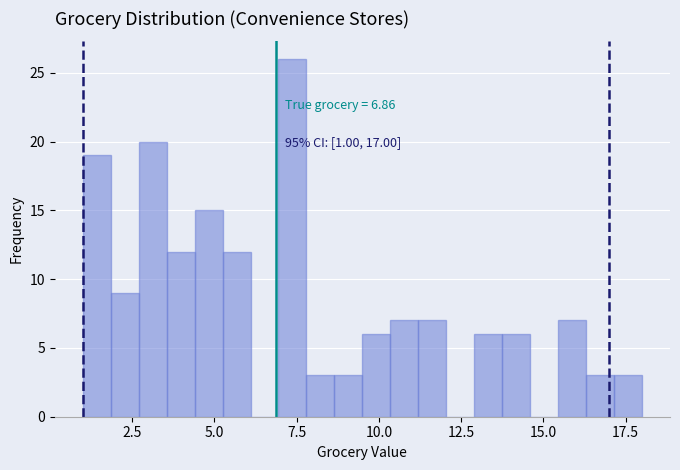

Read against the x-axis, roughly where is the centre of the tallest bar?

7.5